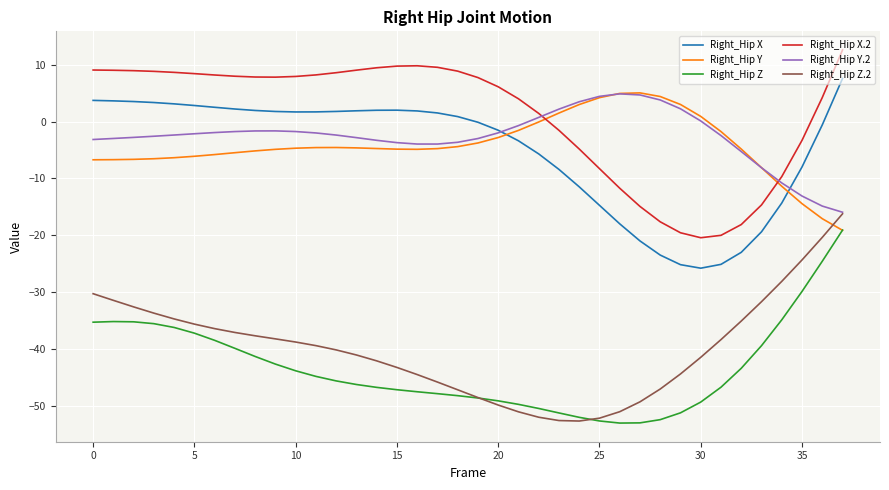

What is the maximum value shown in the chart?

12.6